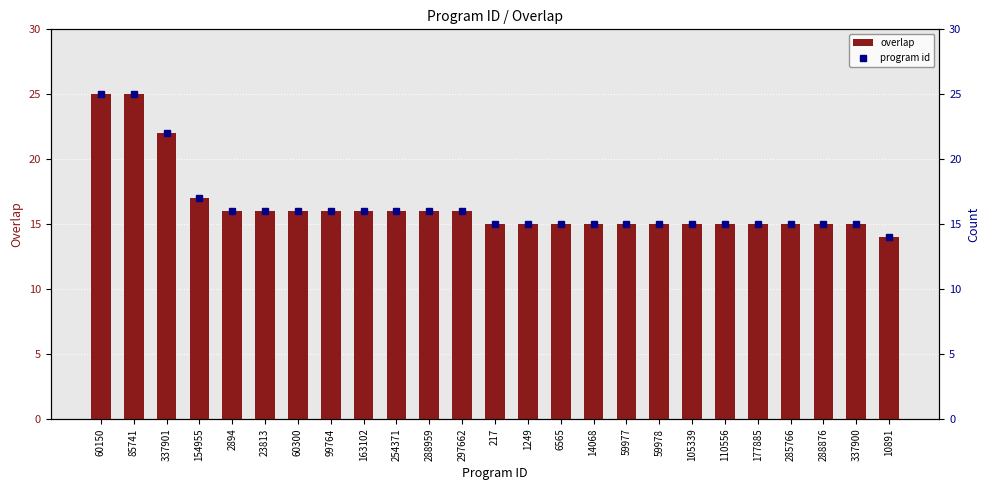

Which series changed the most between 60300 and 285766?

overlap